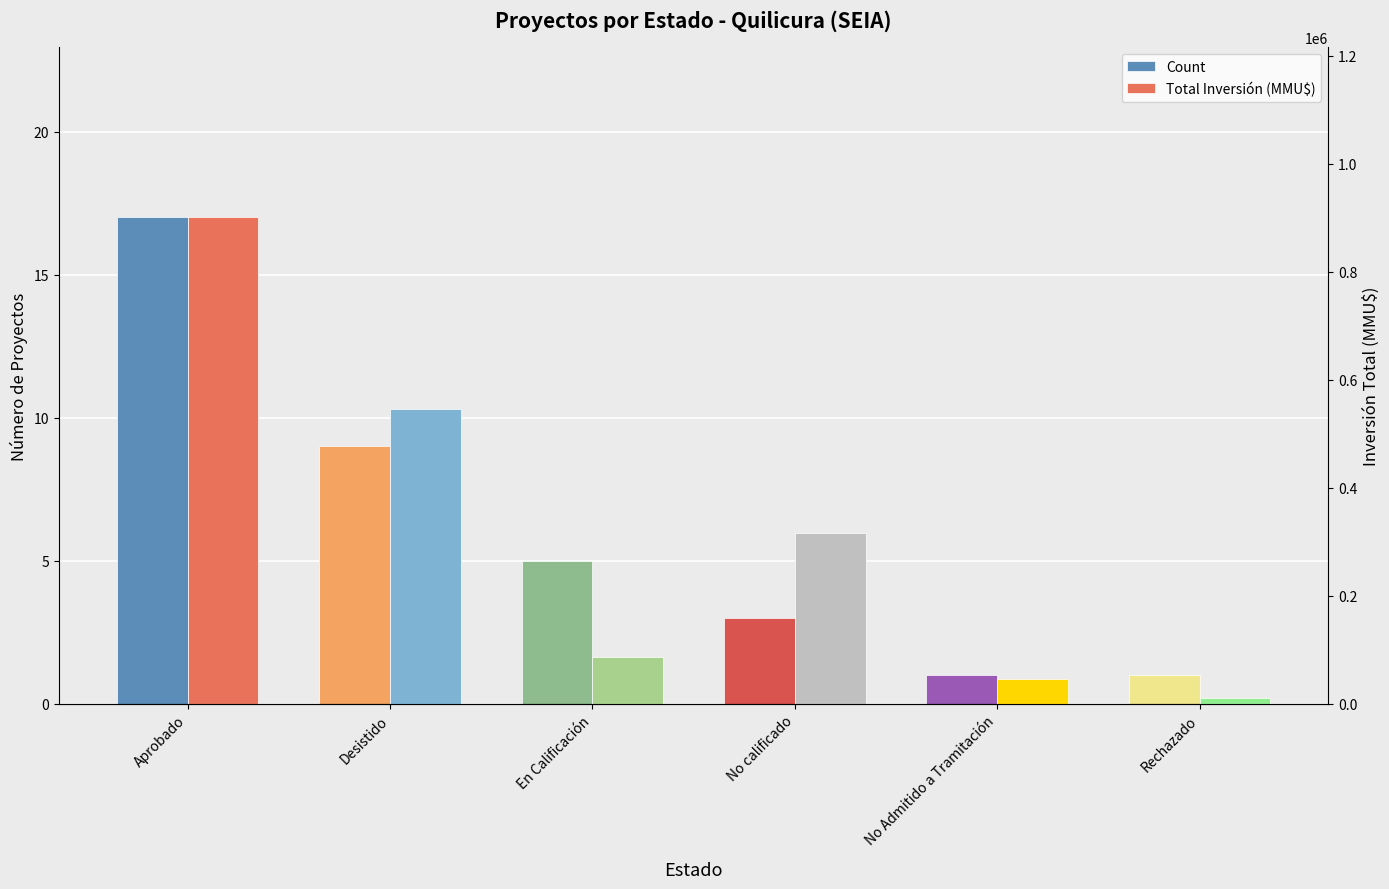

Reading left to right, list all the values displayed in this chart.

Count: Aprobado=17	Desistido=9	En Calificación=5	No calificado=3	No Admitido a Tramitación=1	Rechazado=1
Total Inversión (MMU$): Aprobado=900780	Desistido=545500	En Calificación=86465	No calificado=317000	No Admitido a Tramitación=46000	Rechazado=10000